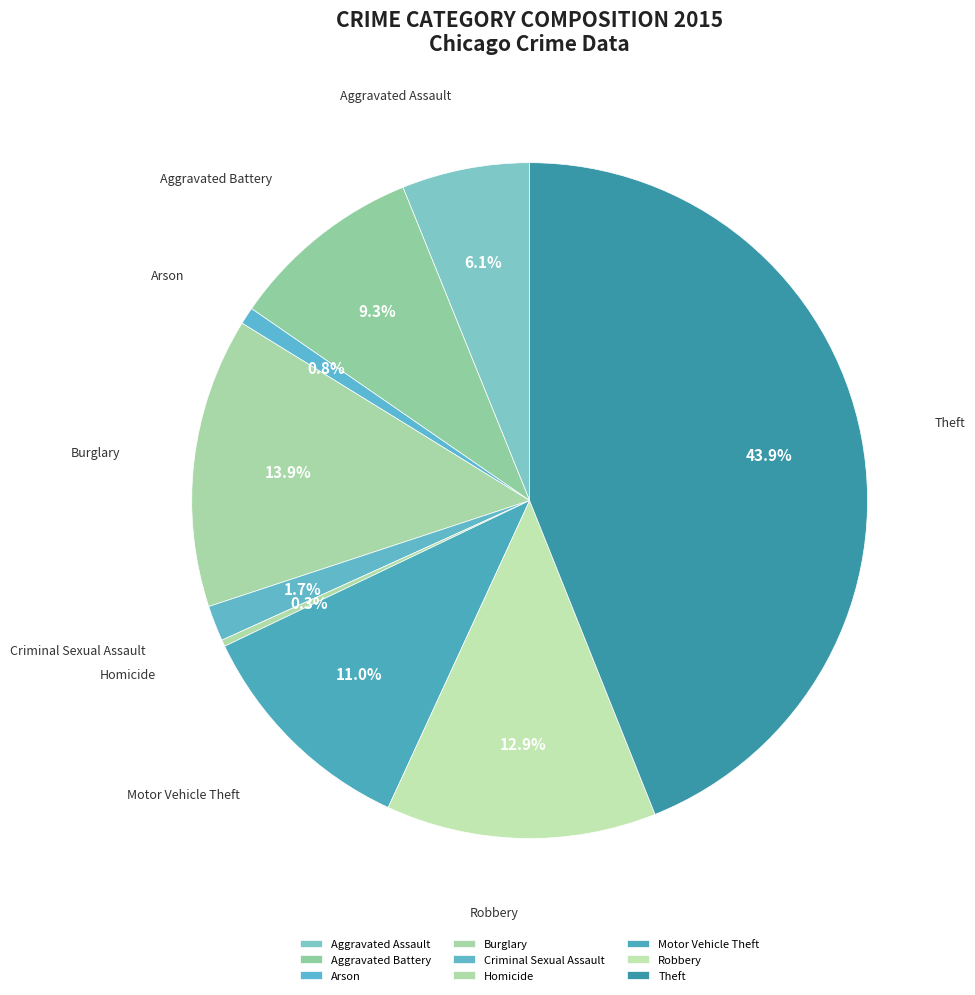

How many slices are in this pie chart?

9